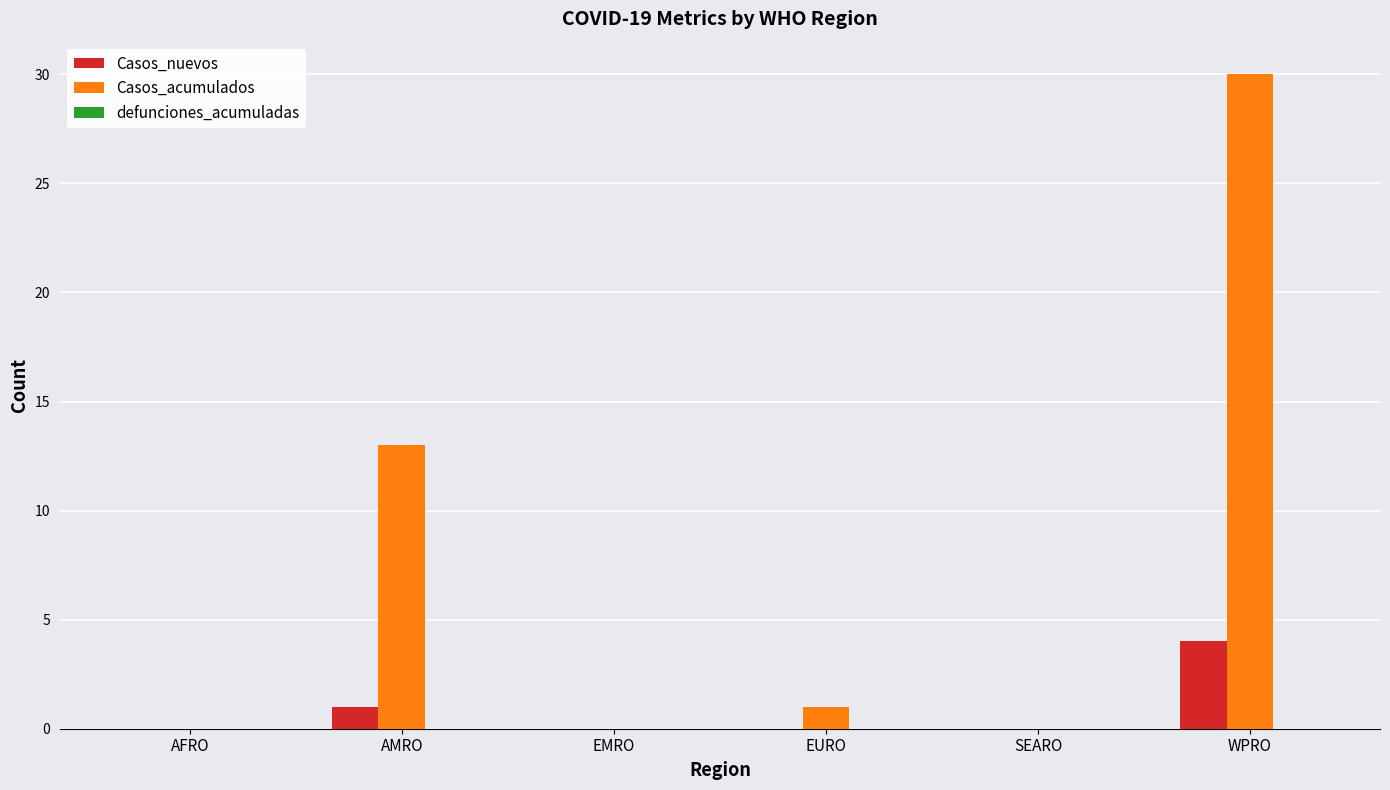

The Casos_nuevos series shows 0 at SEARO. True or false?

True